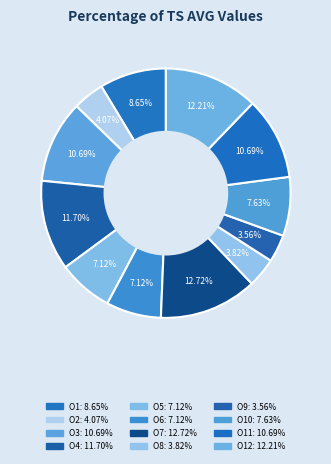

Which category has the smallest portion of the pie?

O9